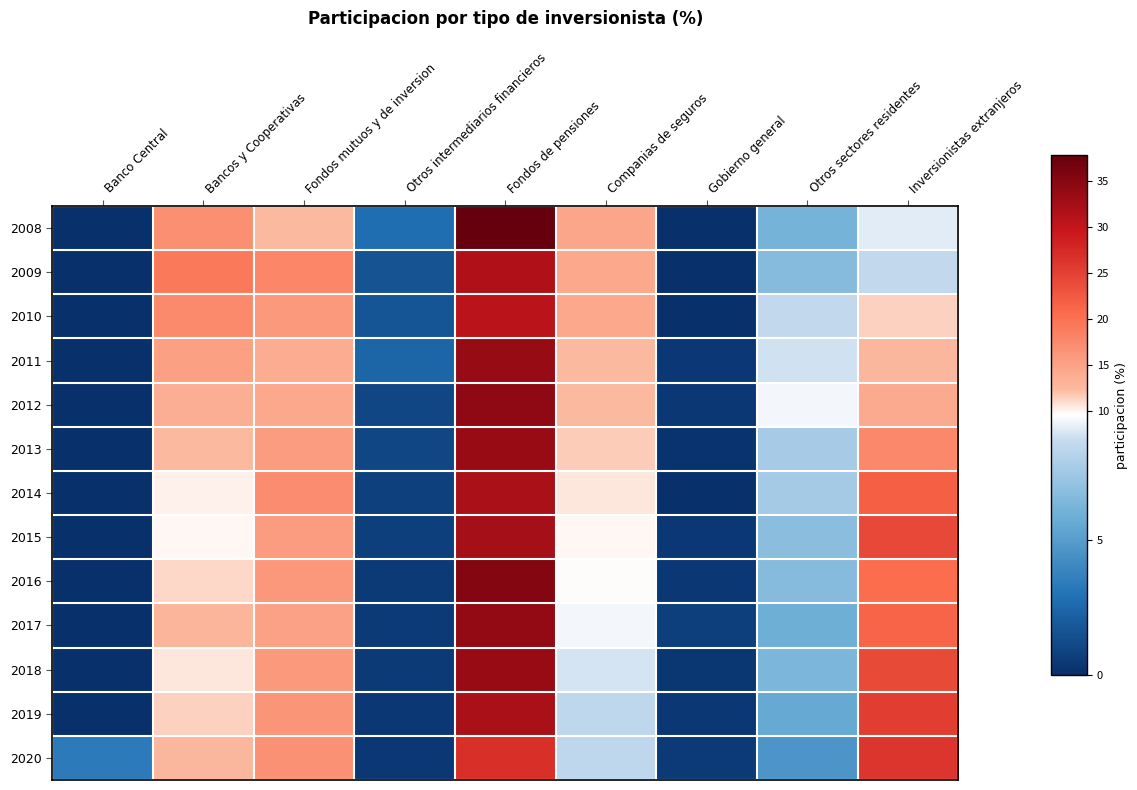

How many categories are shown in the chart?

9